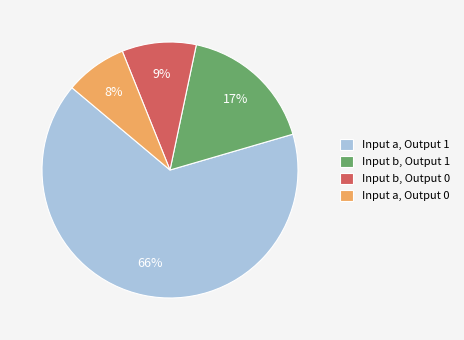

Rank the categories by value from lowest to highest.

Input a, Output 0, Input b, Output 0, Input b, Output 1, Input a, Output 1